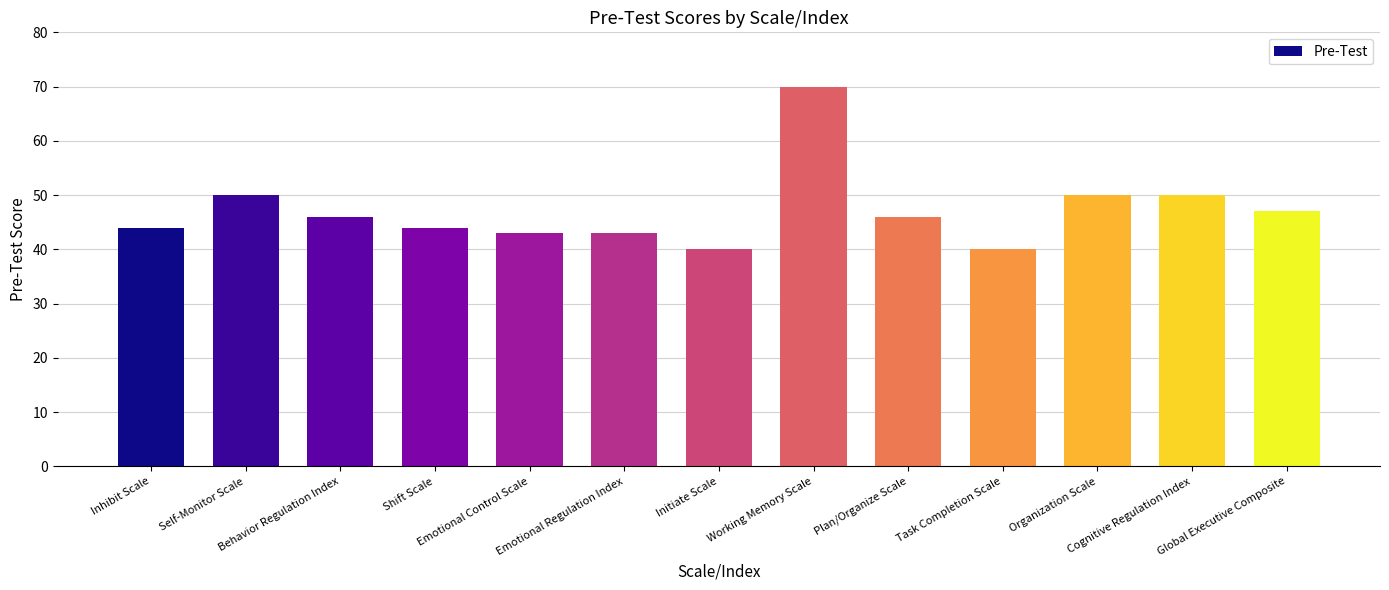

Reading right to left, list all the values displayed in this chart.

Global Executive Composite=47	Cognitive Regulation Index=50	Organization Scale=50	Task Completion Scale=40	Plan/Organize Scale=46	Working Memory Scale=70	Initiate Scale=40	Emotional Regulation Index=43	Emotional Control Scale=43	Shift Scale=44	Behavior Regulation Index=46	Self-Monitor Scale=50	Inhibit Scale=44